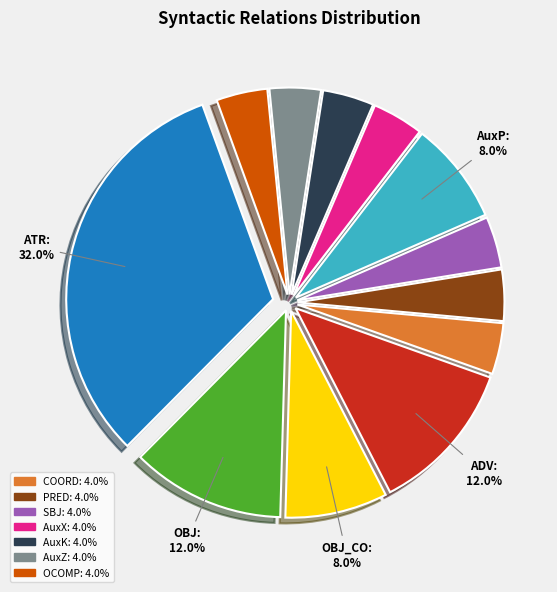

Is there a majority slice in this chart?

No